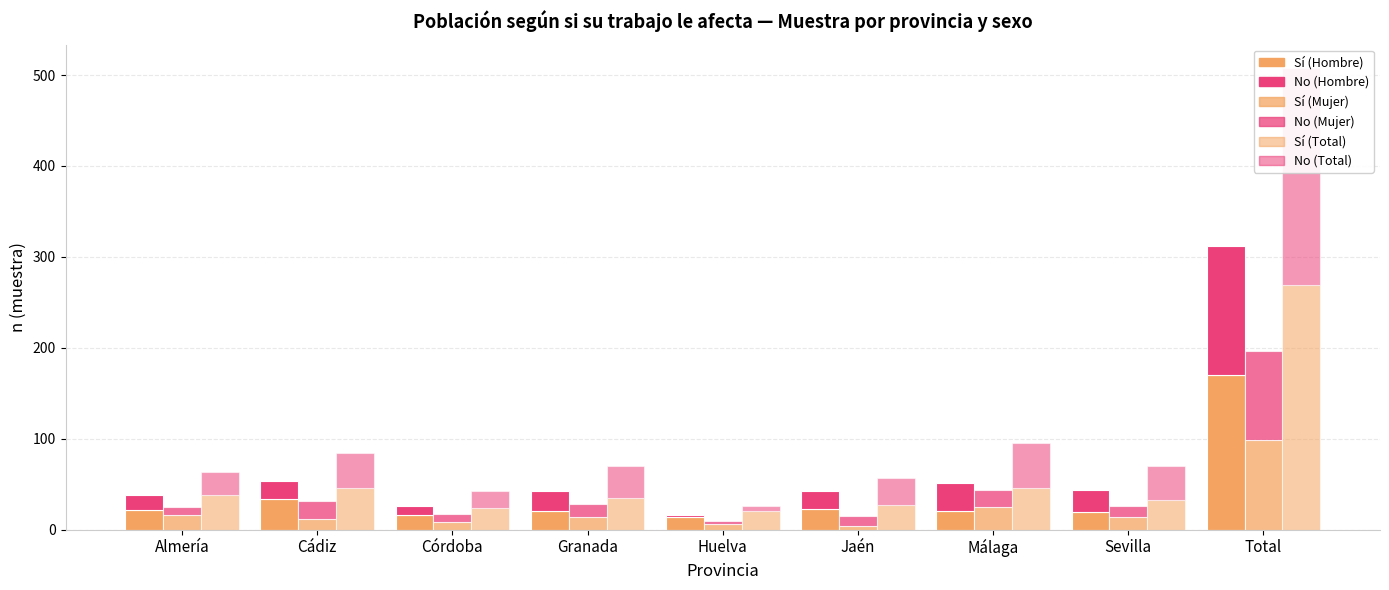

What is the label of the 9th bar from the left?

Total